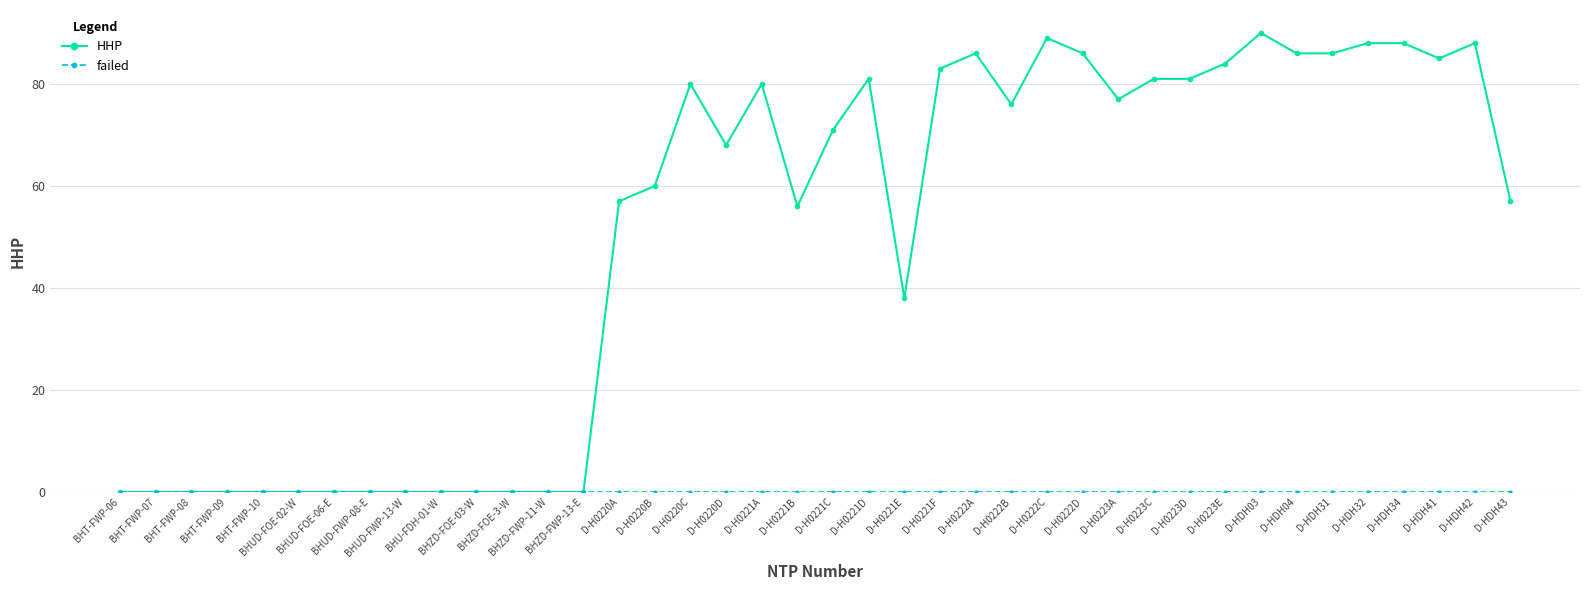

What is the label of the 15th point from the left?

D-H0220A